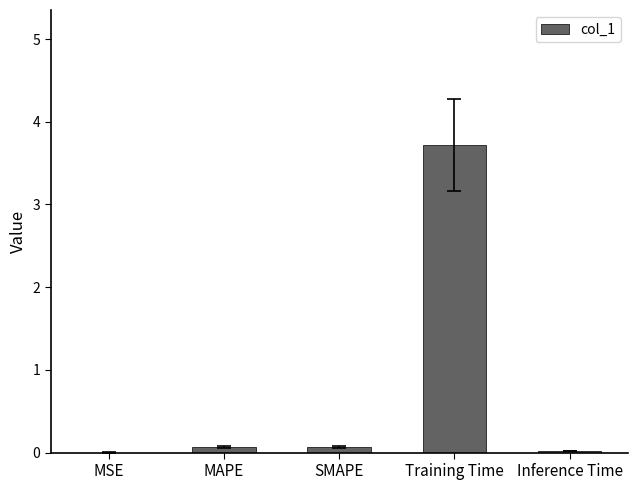

Are the bars horizontal?

No